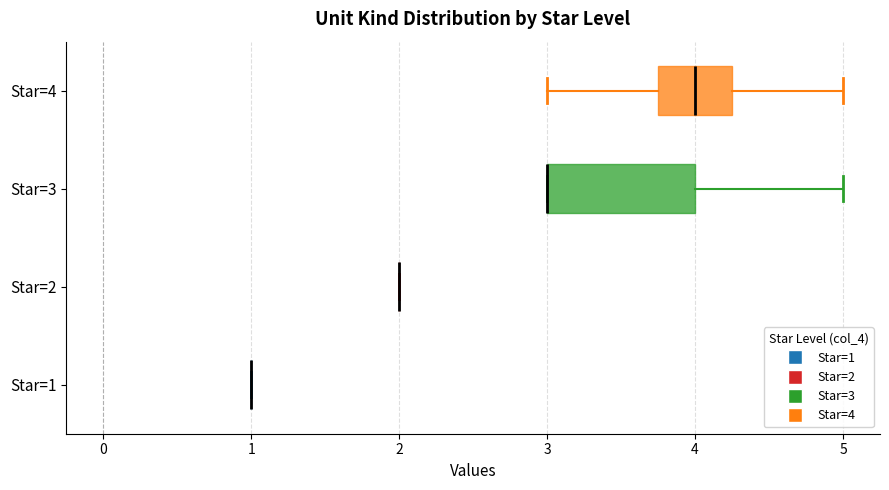

Reading bottom to top, transcribe this box plot: for each box, give where its median line is, the range the box spans, and where its two whiskers end, as read against the x-axis. The values are not printed on the chart, so give them approximately, as read against the axis.

Star=1: box collapsed to a line at 1.0, whiskers 1.0 to 1.0
Star=2: box collapsed to a line at 2.0, whiskers 2.0 to 2.0
Star=3: median 3.0 (drawn on the box's left edge), box 3.0 to 4.0, whiskers 3.0 to 5.0
Star=4: median 4.0, box 3.8 to 4.3, whiskers 3.0 to 5.0